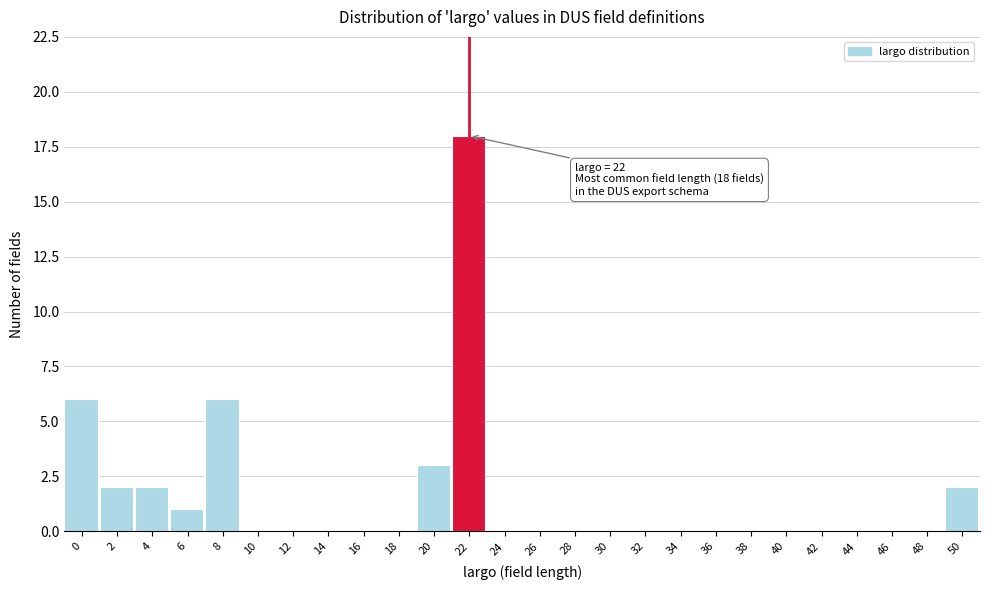

Reading right to left, what are all the values shown in this chart?

50=2	48=0	46=0	44=0	42=0	40=0	38=0	36=0	34=0	32=0	30=0	28=0	26=0	24=0	22=18	20=3	18=0	16=0	14=0	12=0	10=0	8=6	6=1	4=2	2=2	0=6